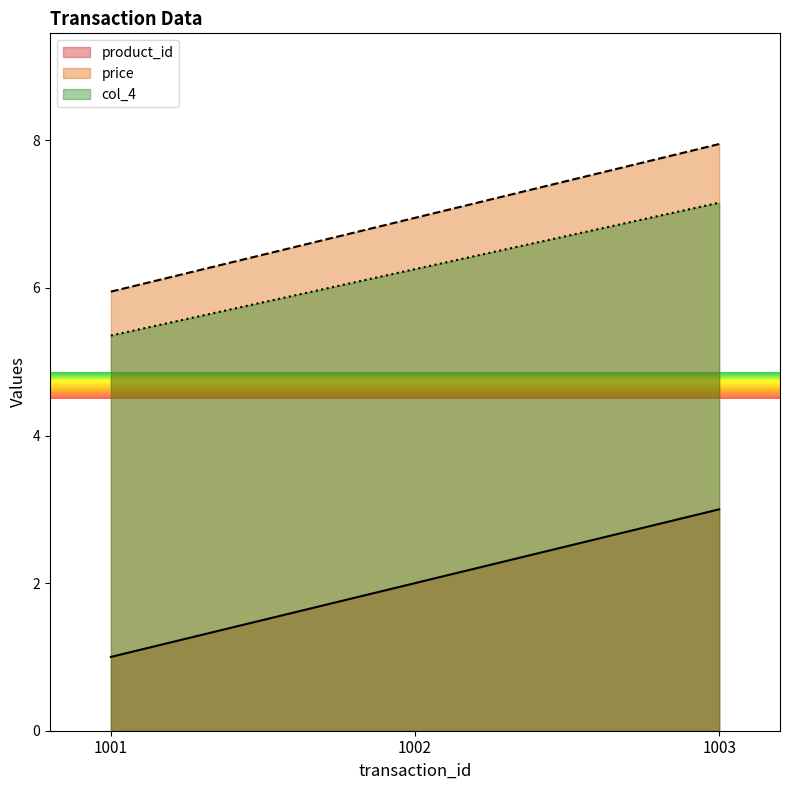

What is the sum of all price values?

20.9